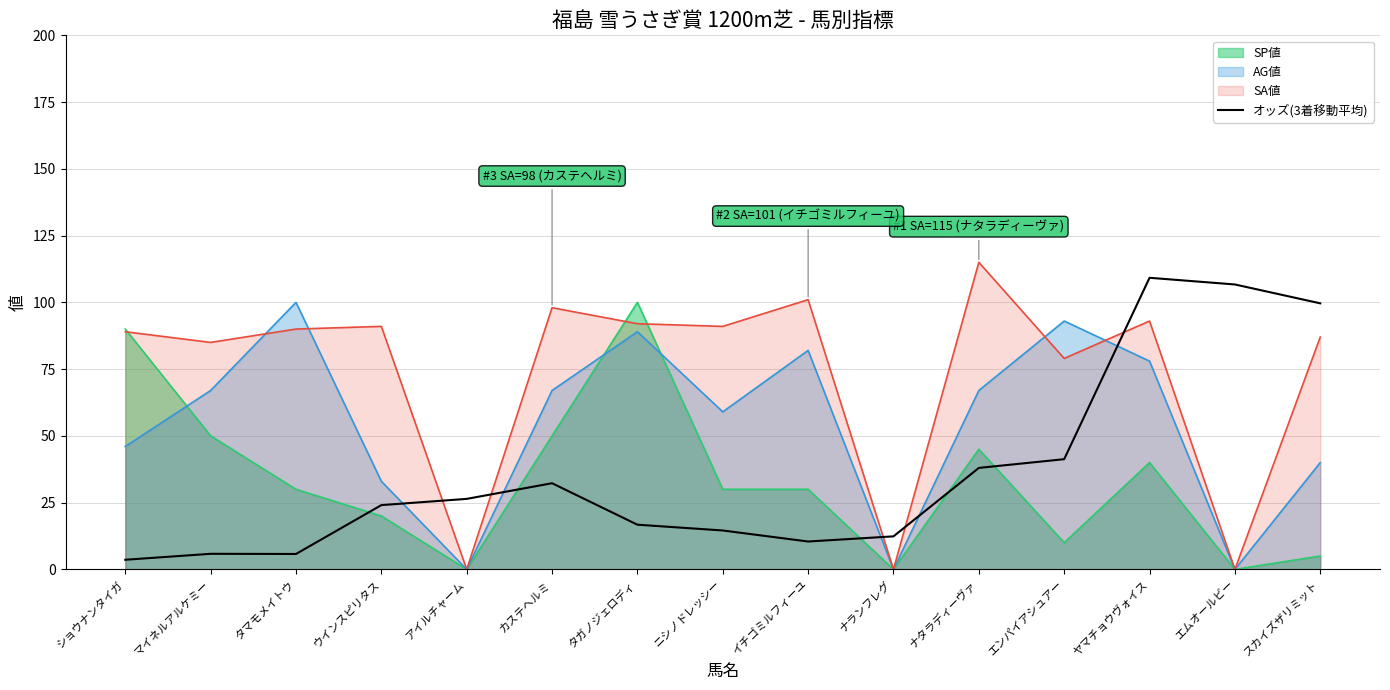

How many points are higher than both their immediate neighbors (excluding endpoints)?

3